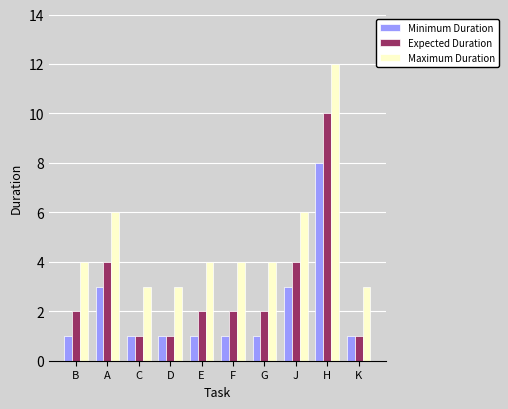

How many data points does each series have?

10